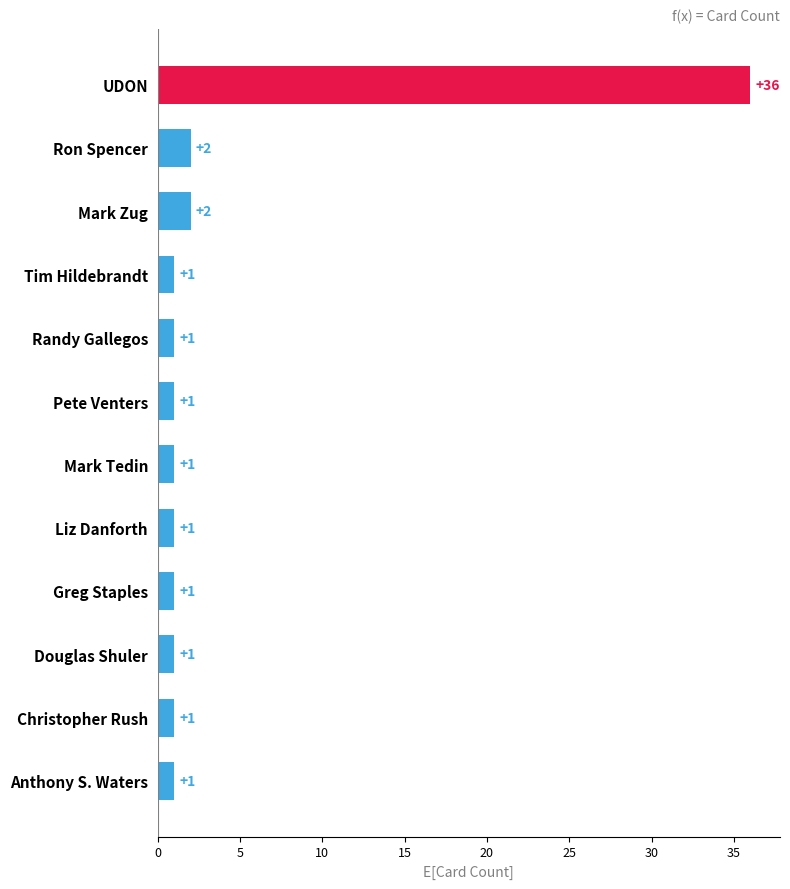

The chart shows a value of 1 at Randy Gallegos. True or false?

True